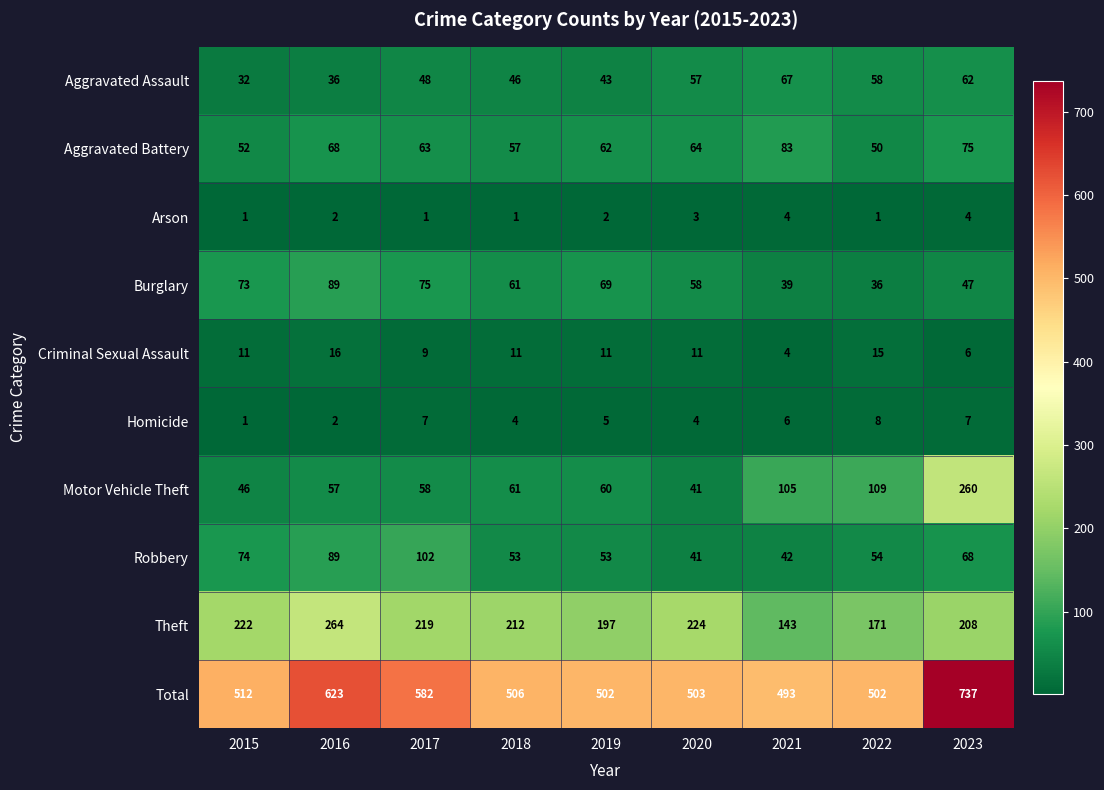

What is the difference between the second highest and minimum values in the Total series?

130